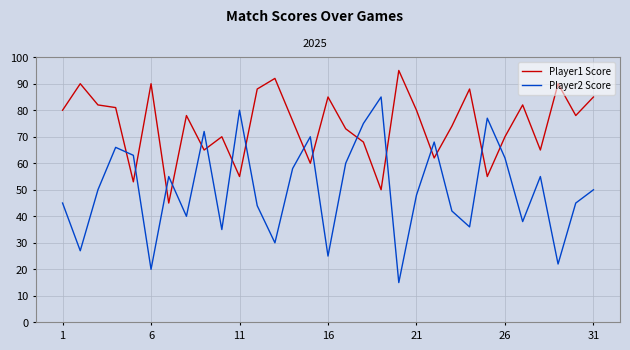

Rank the series by their average value, from highest to lowest.

Player1 Score, Player2 Score